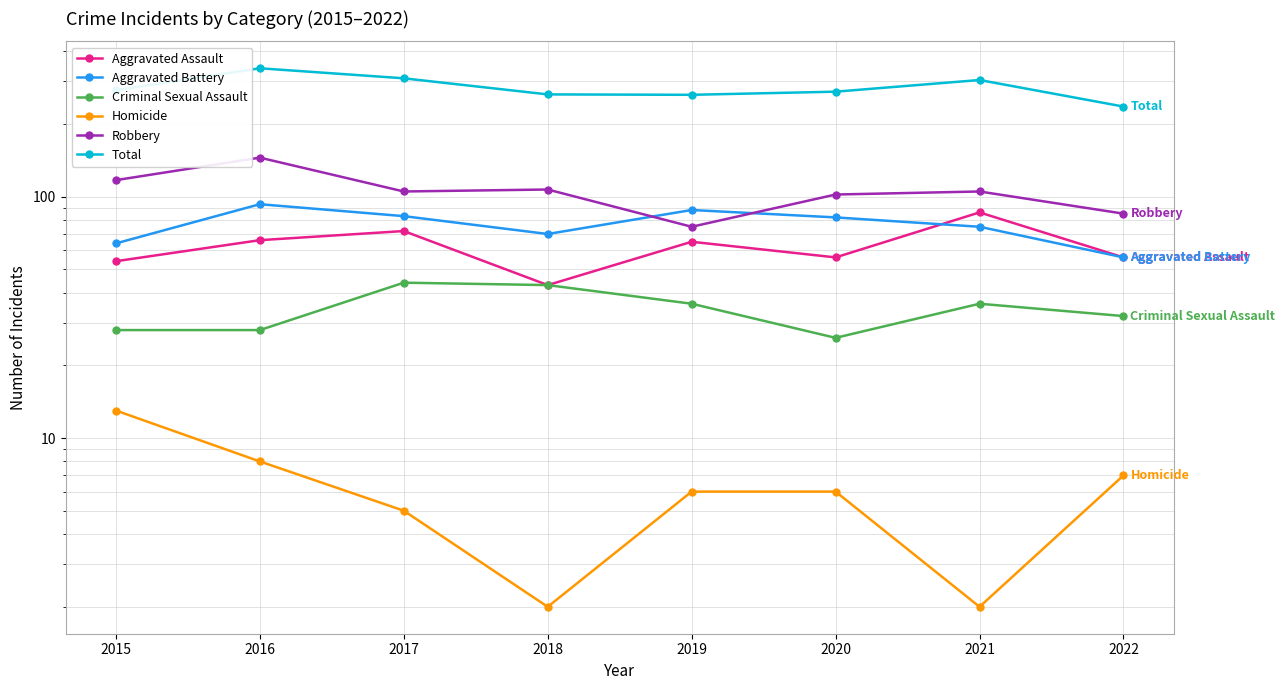

What is the approximate value of Aggravated Battery at 2019, to the nearest 10?

90